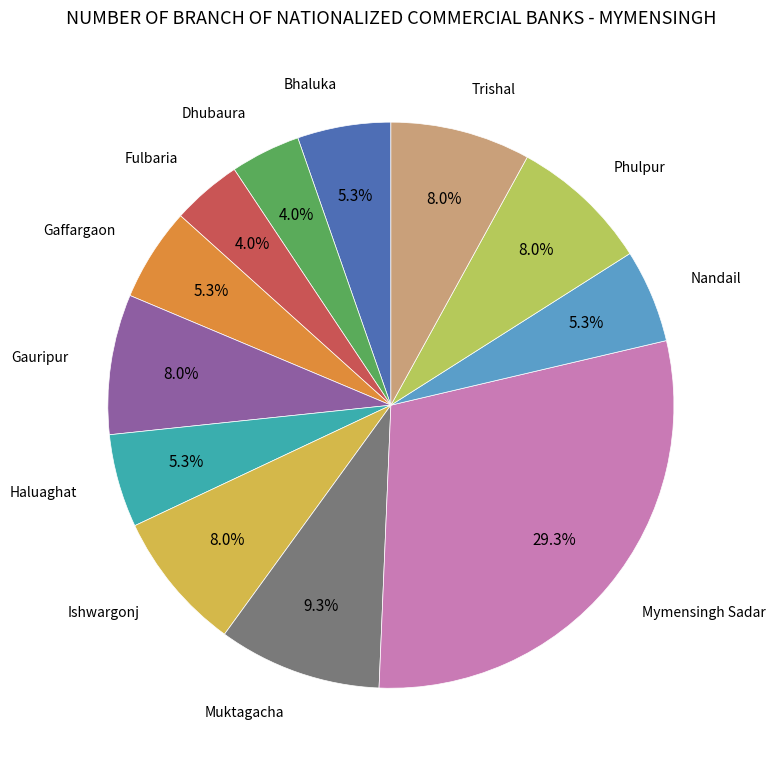

How much of the chart is everything except Haluaghat?

94.7%